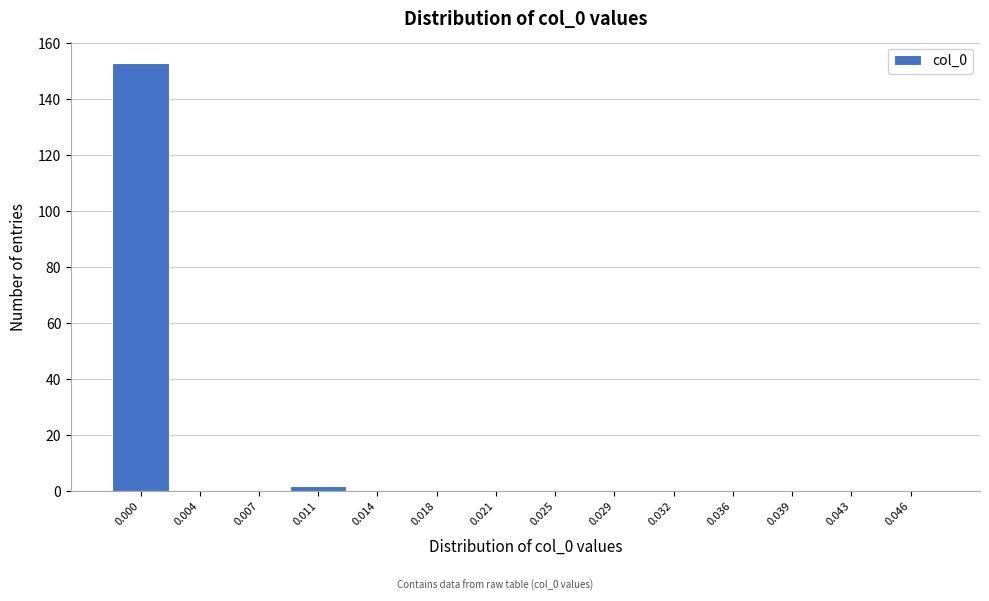

The value at 0.032 is 0. True or false?

True